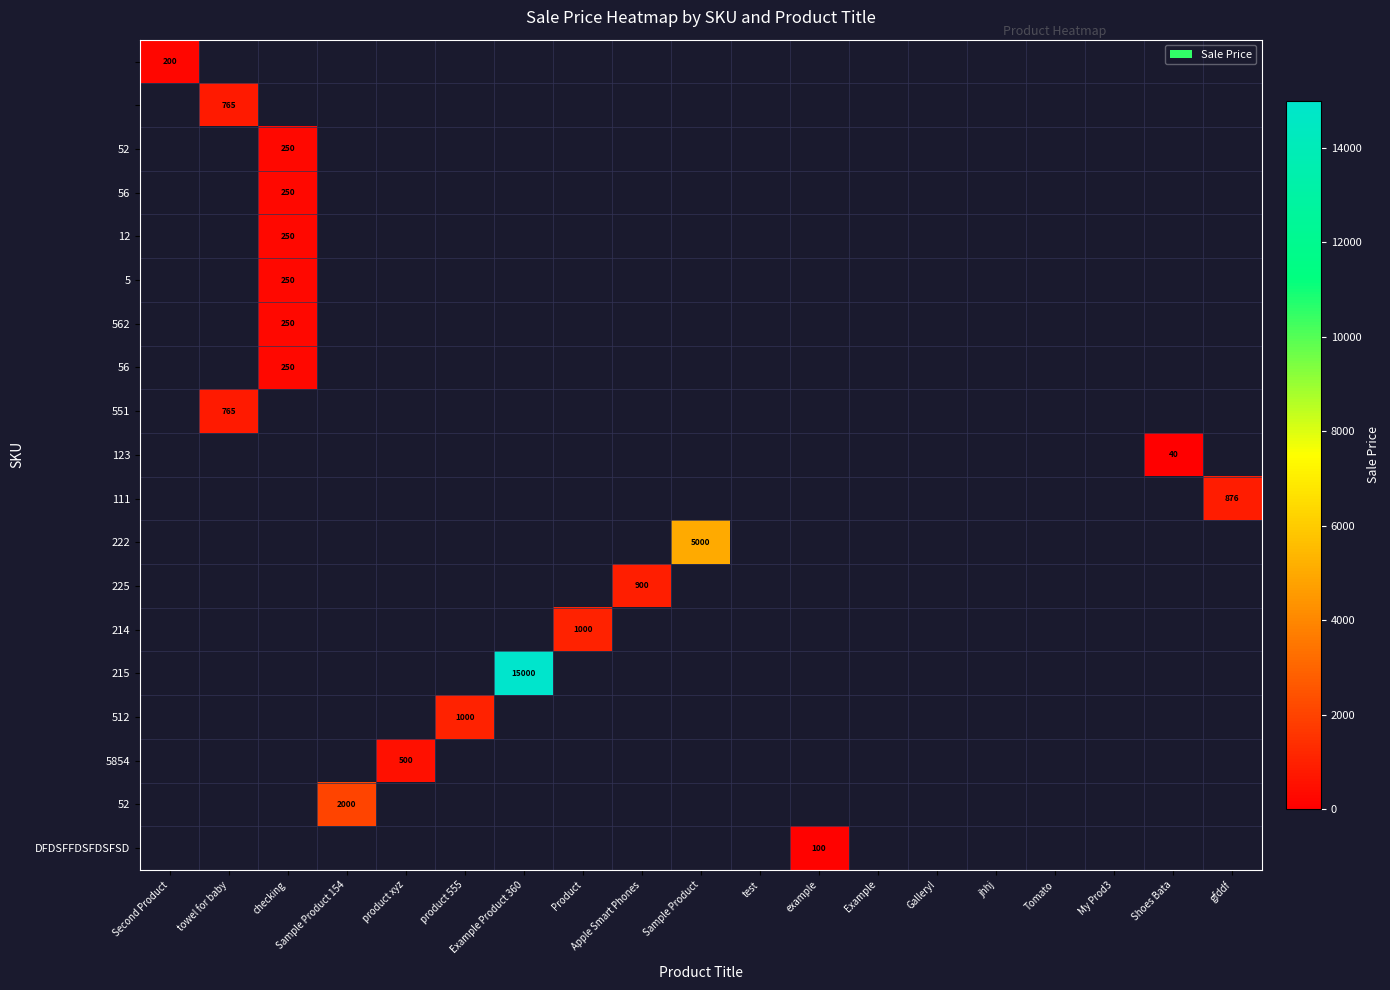

What is the minimum value shown in the chart?

40.0